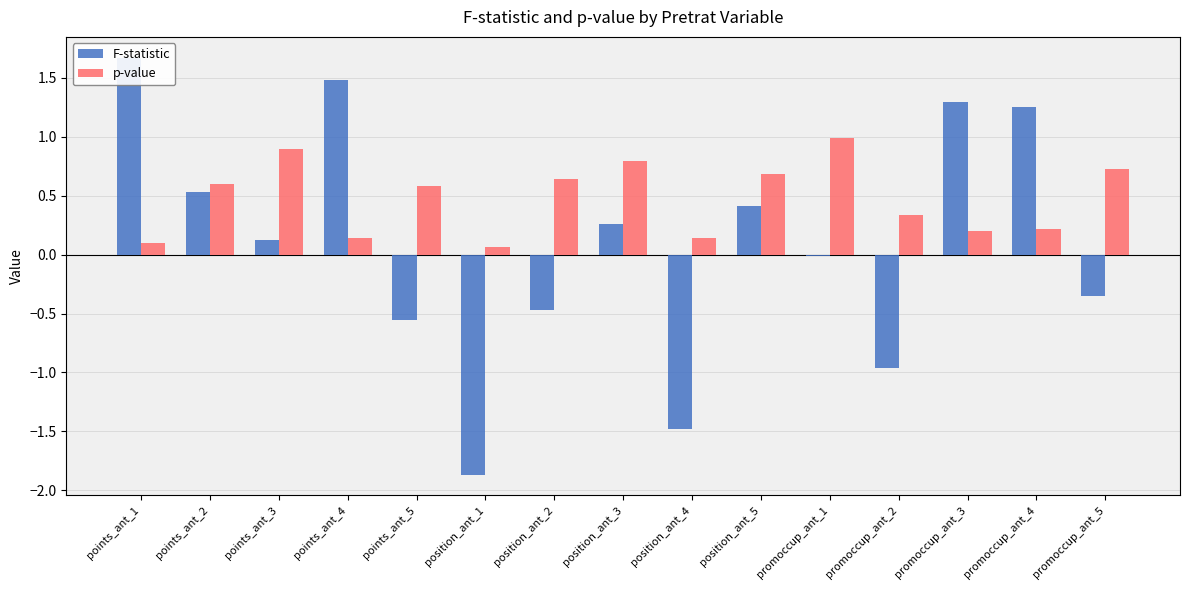

What is the value of the F-statistic bar at the 10th from the left?

0.4